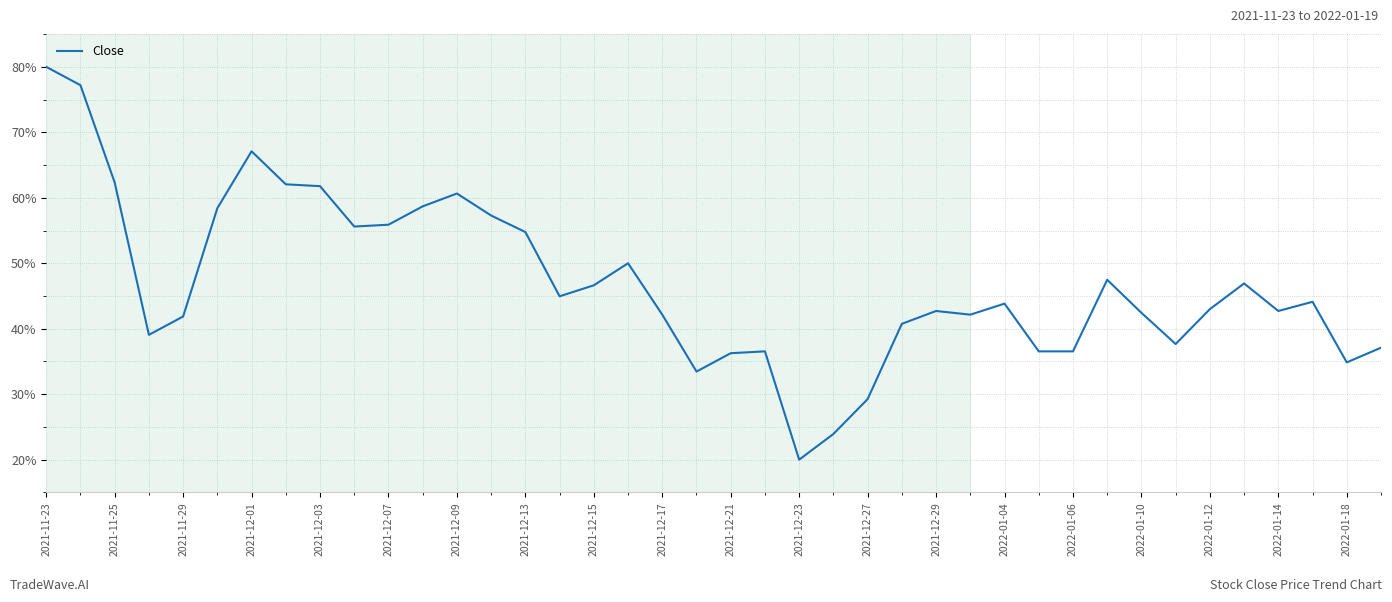

What is the smallest value displayed?

20.0